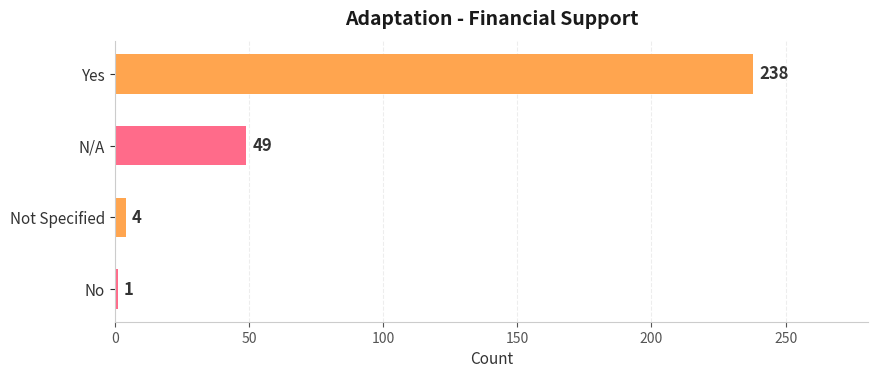

What is the greatest value displayed?

238